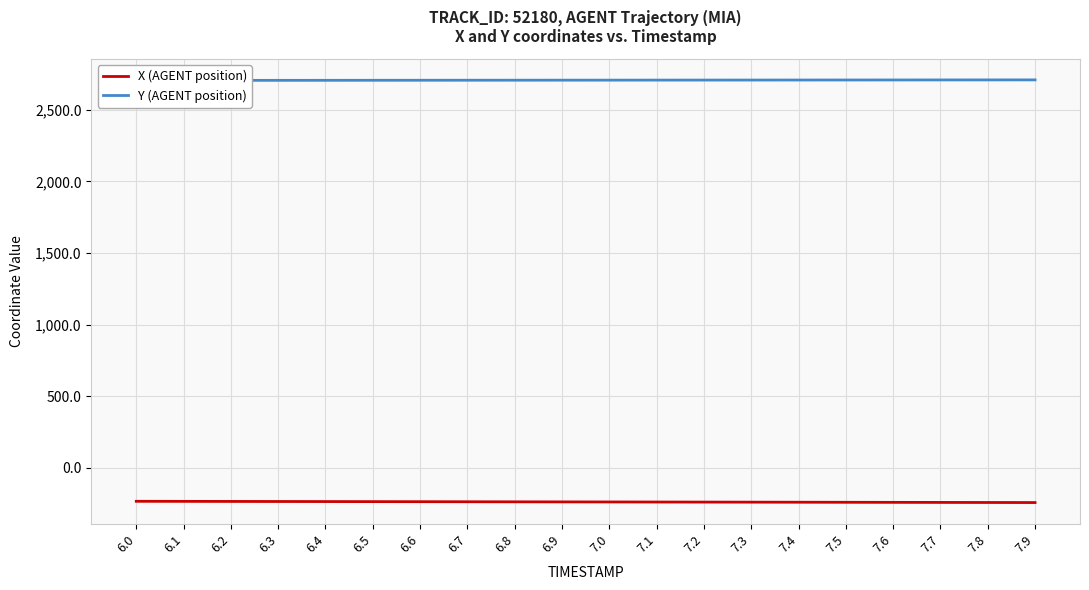

True or false: Y (AGENT position) and X (AGENT position) cross at least once.

False